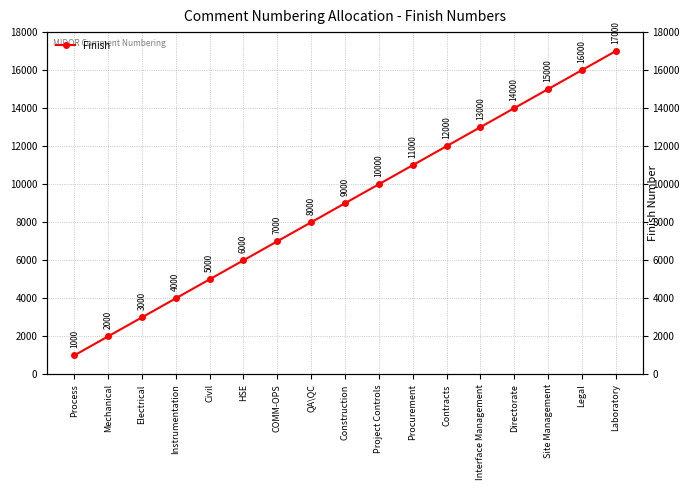

What is the approximate value at Legal, to the nearest 50?

16000